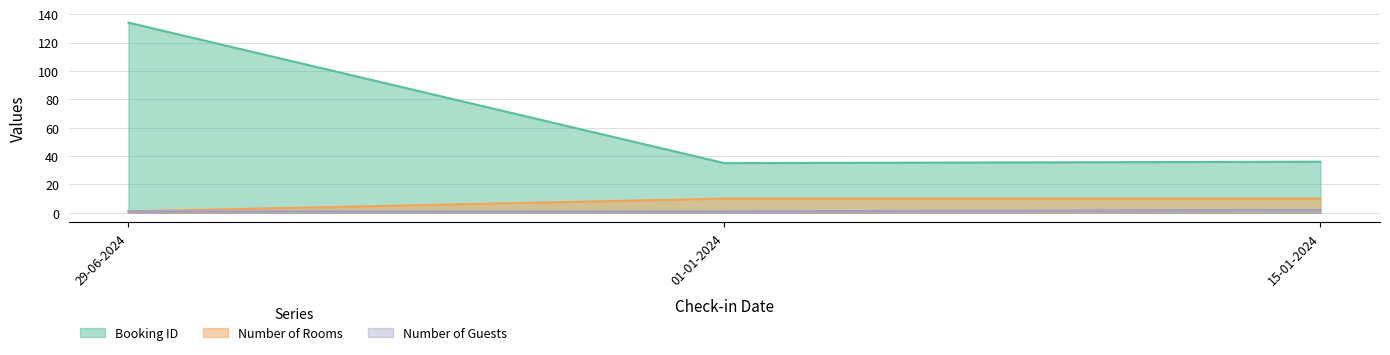

What are all the series names shown in the legend?

Booking ID, Number of Rooms, Number of Guests